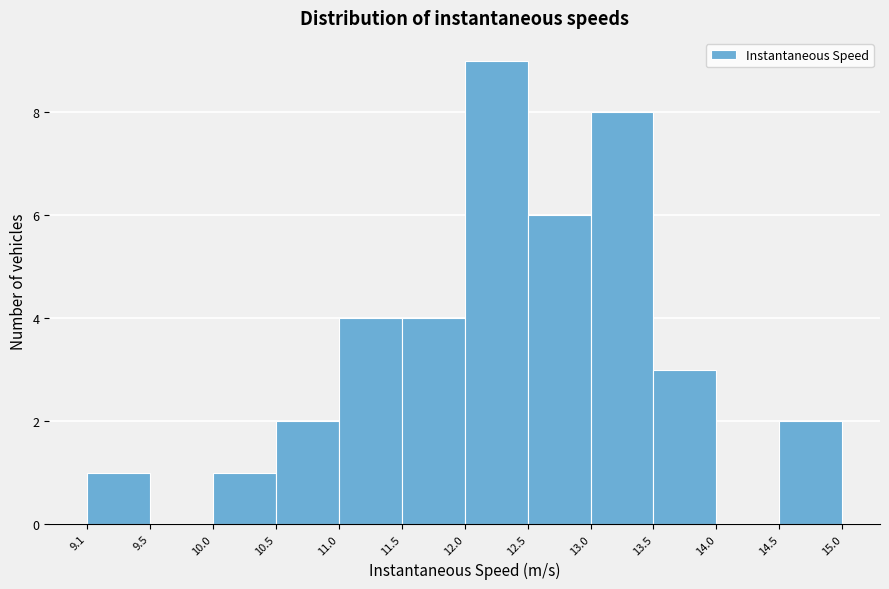

Over which range of the x-axis is the bar tallest?

12.0 to 12.5